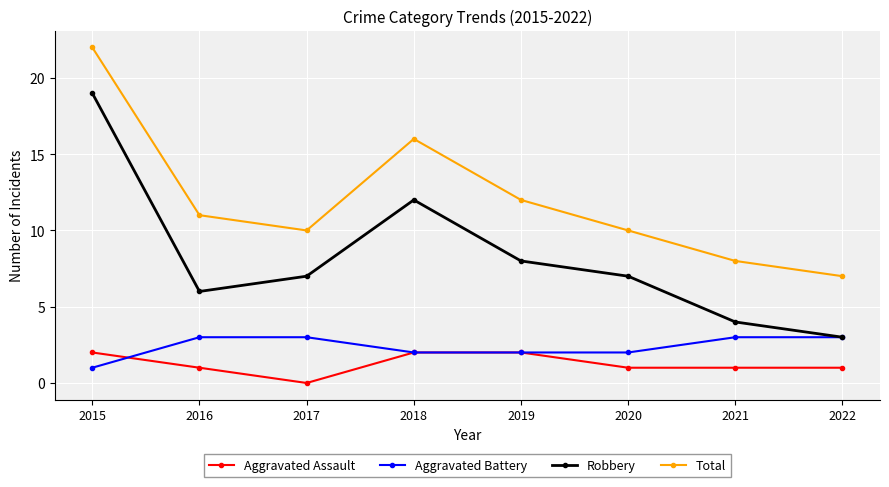

Where is the first local minimum for Robbery?

2016